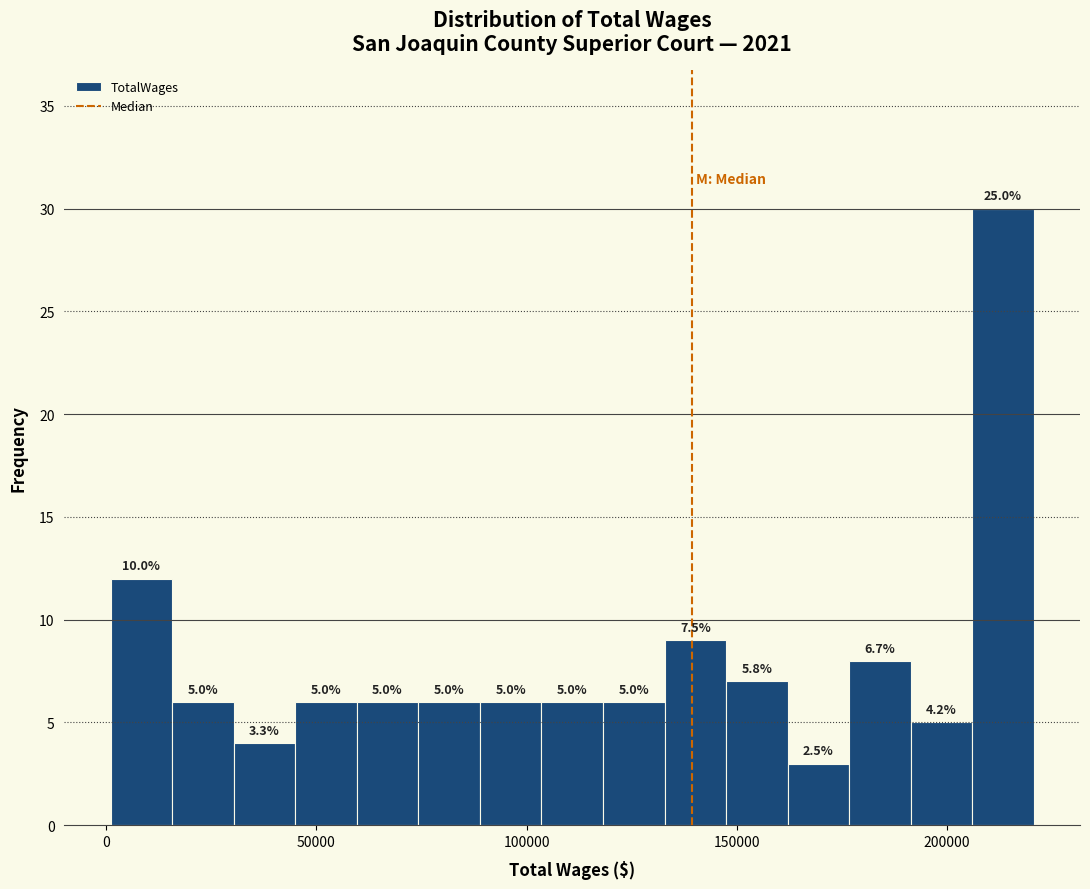

Read against the x-axis, roughly where is the centre of the tallest bar?

215000